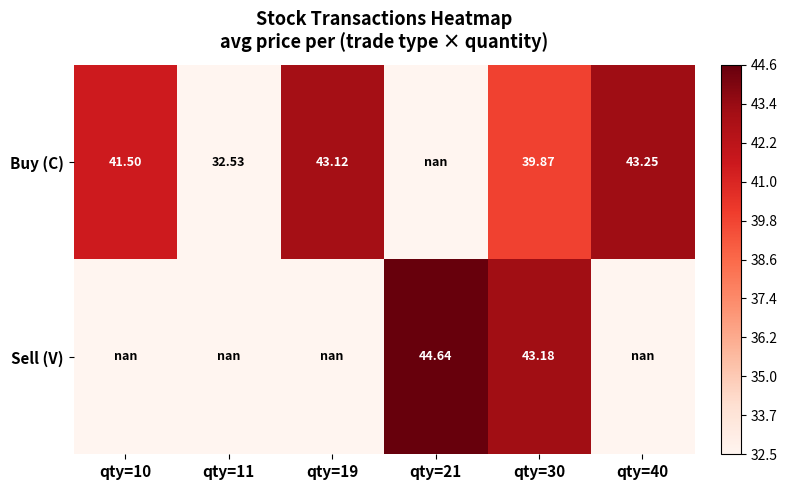

List the series in order of their overall mean, highest first.

Buy (C), Sell (V)